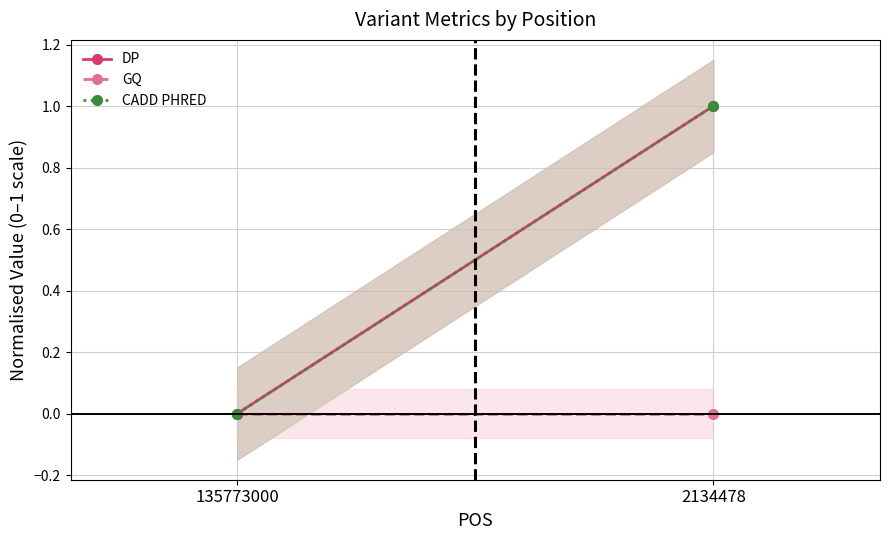

Reading left to right, extract all data points from this chart.

DP: 135773000=0	2134478=1
GQ: 135773000=0	2134478=0
CADD PHRED: 135773000=0	2134478=1